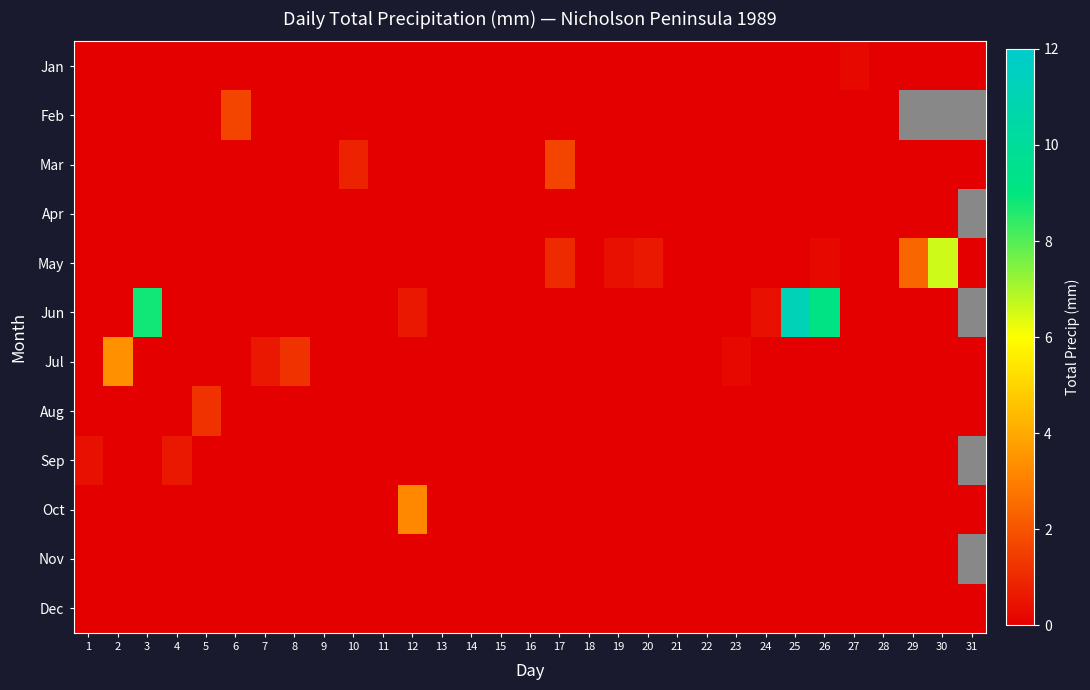

Is it true that Apr equals 0.0 at 6?

True